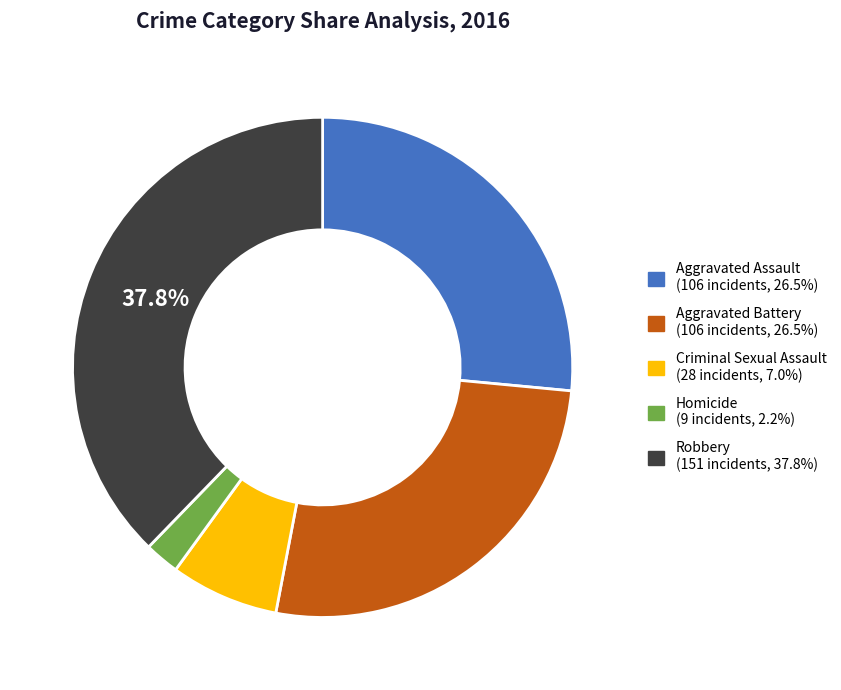

Which category has the biggest portion of the pie?

Robbery